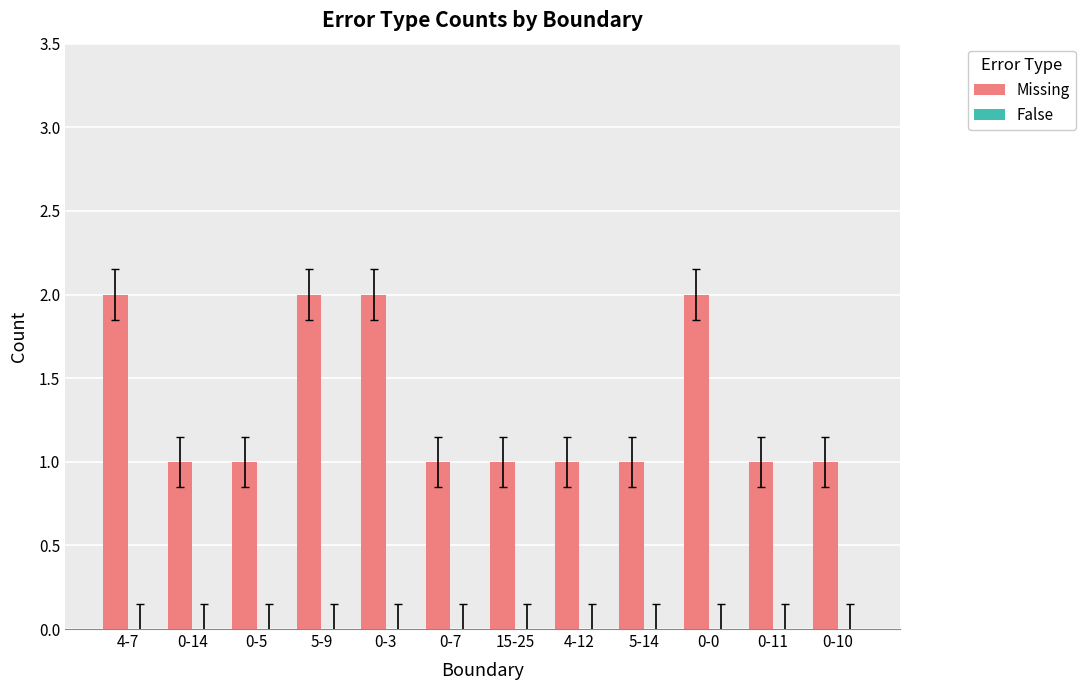

What is the sum of the values at 0-7 and 5-9?

3